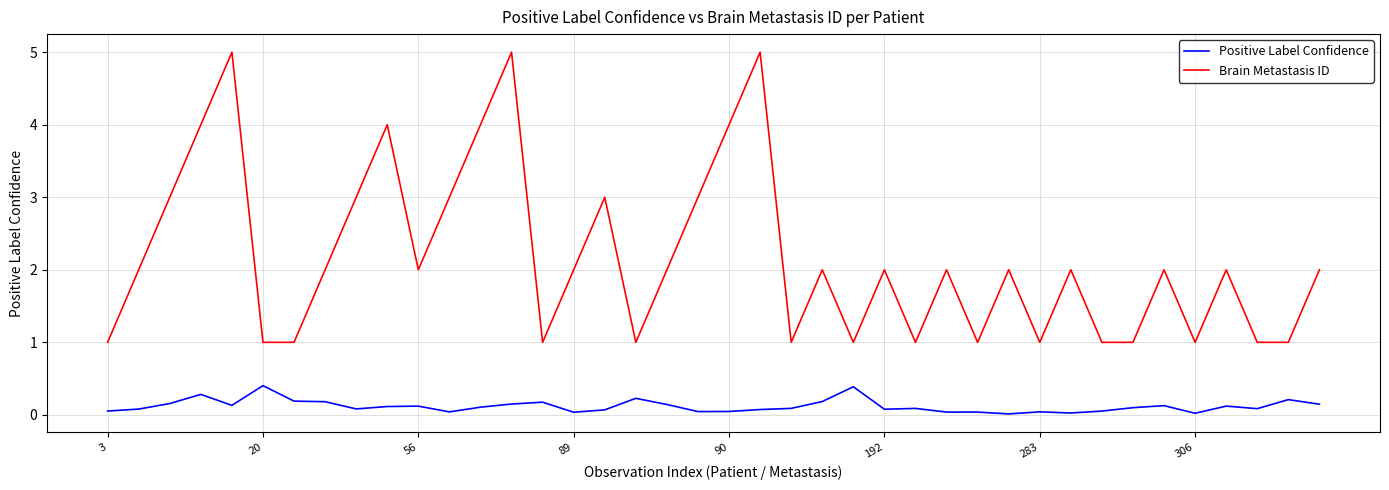

Which series has the largest total across all categories?

Brain Metastasis ID